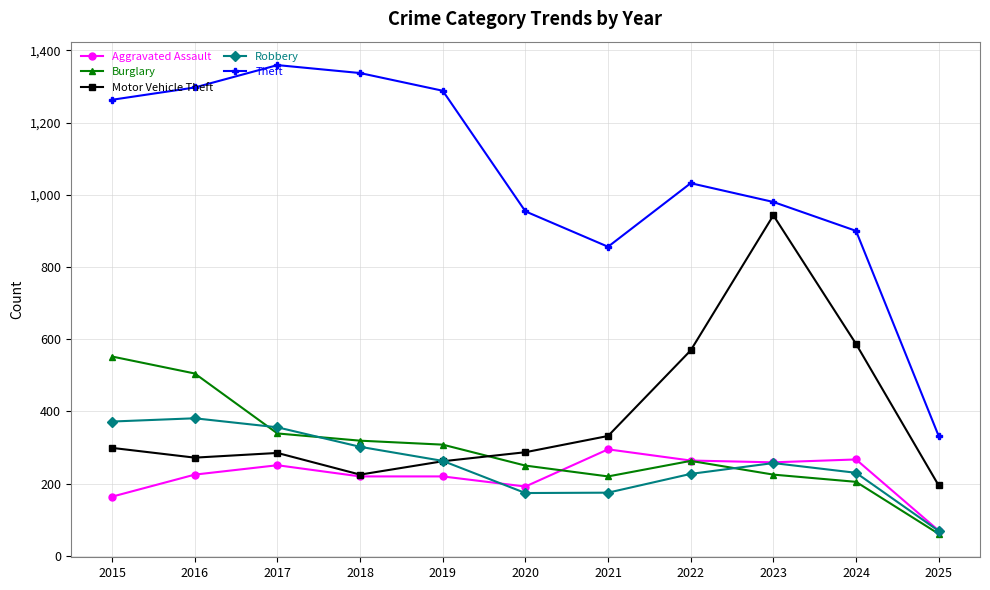

Is the value of Robbery at 2020 greater than the value of Theft at 2022?

No